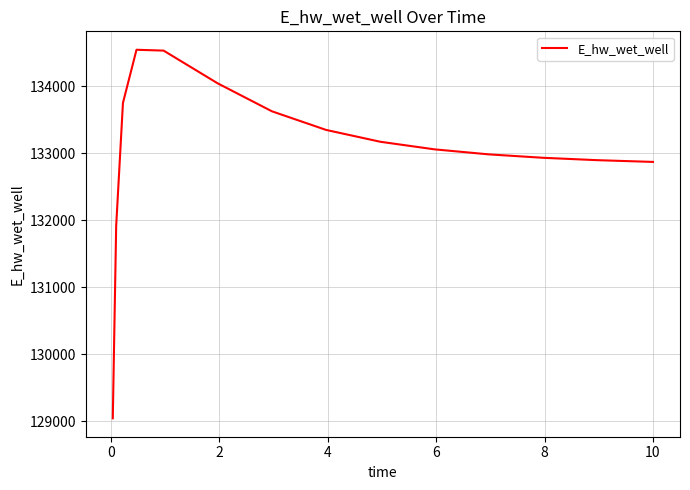

What is the smallest value displayed?

129040.7